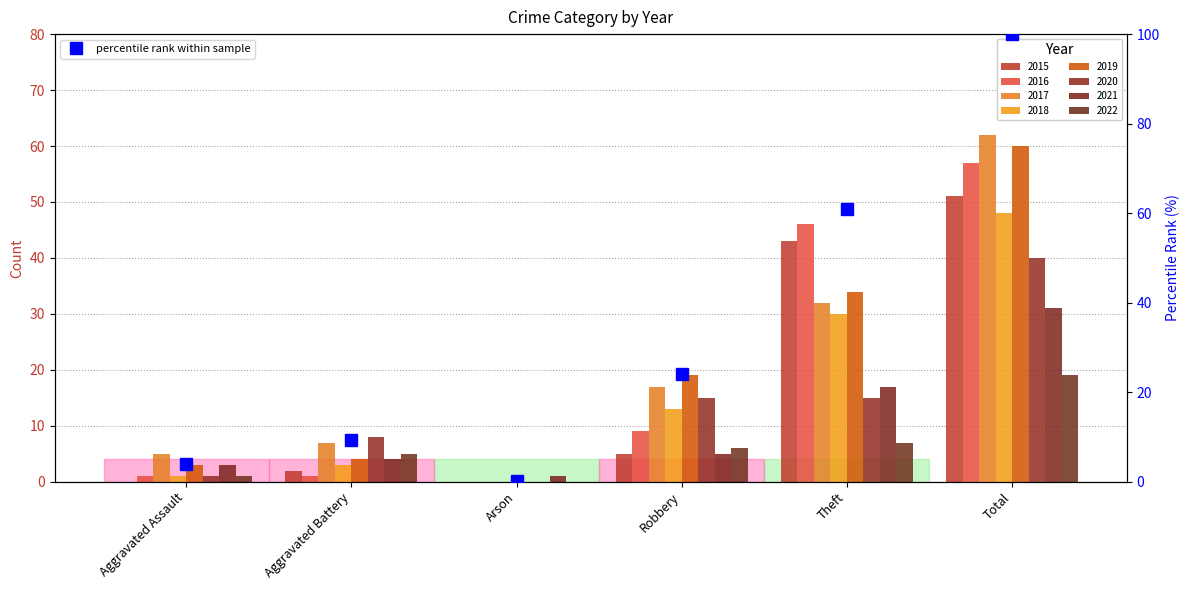

Where is the data nearest to the value 50?

Theft